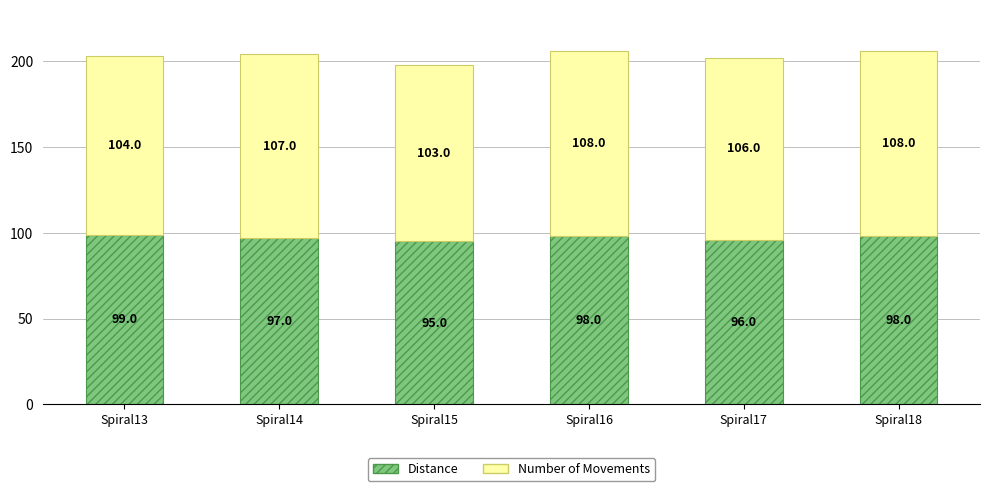

At which label does Distance first exceed 98?

Spiral13